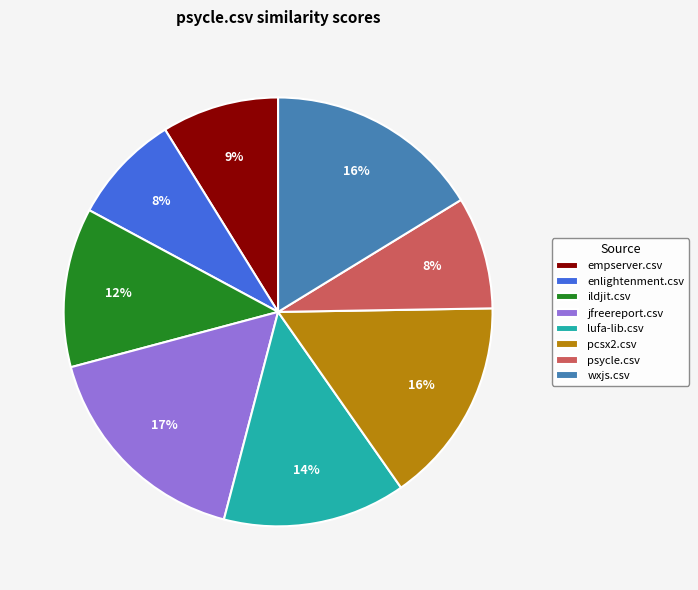

What percentage is the lufa-lib.csv slice, to the nearest percent?

14%